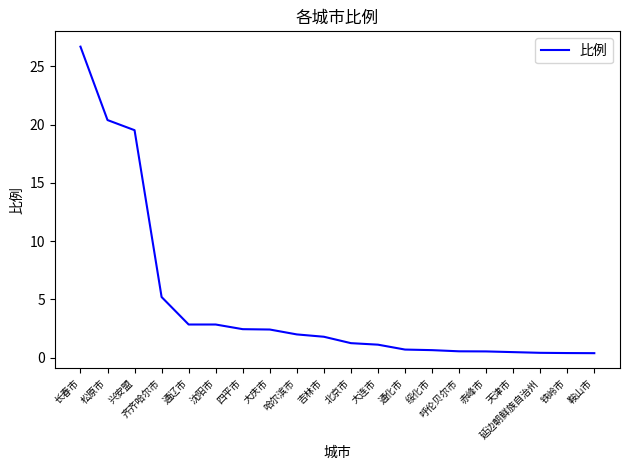

The chart shows a value of 1.8 at 吉林市. True or false?

True